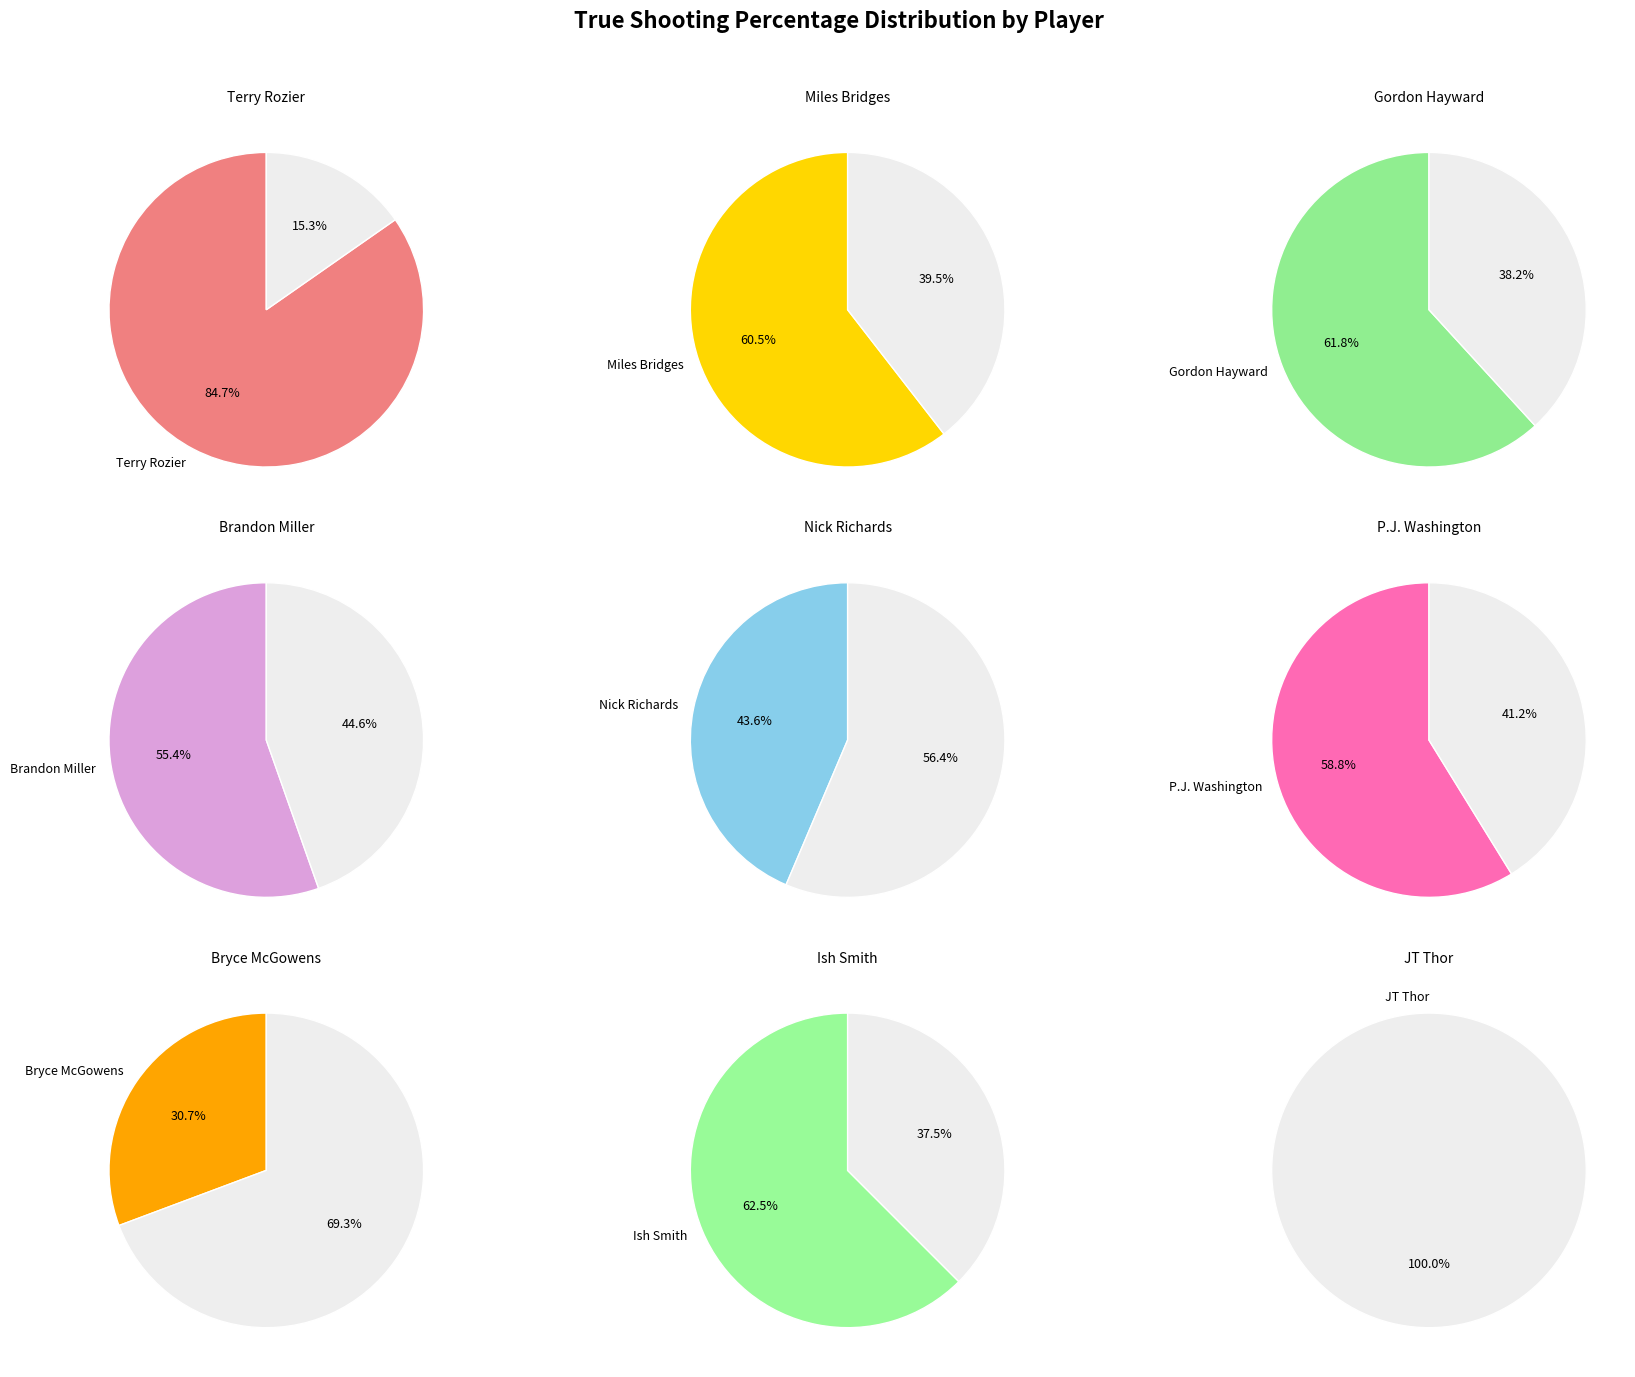

Is it true that Brandon Miller is 26% of the pie?

False